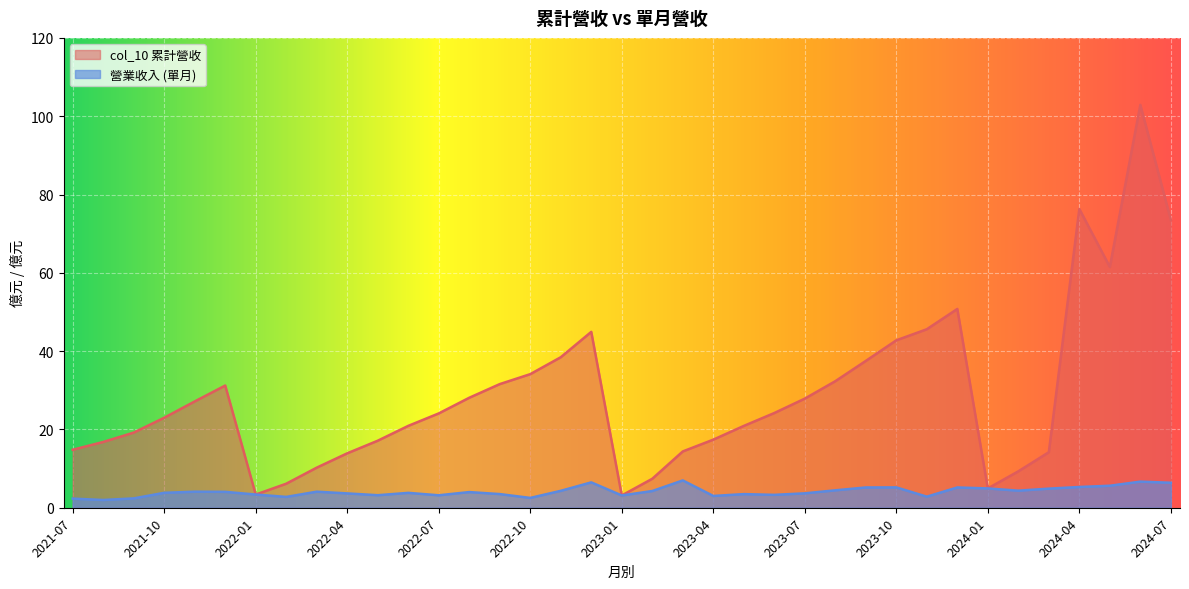

Reading right to left, list all the values displayed in this chart.

col_10: 2021-07=14.8	2021-08=16.8	2021-09=19.2	2021-10=23.0	2021-11=27.1	2021-12=31.2	2022-01=3.4	2022-02=6.1	2022-03=10.2	2022-04=13.9	2022-05=17.1	2022-06=20.9	2022-07=24.1	2022-08=28.1	2022-09=31.6	2022-10=34.1	2022-11=38.4	2022-12=44.9	2023-01=3.1	2023-02=7.4	2023-03=14.4	2023-04=17.4	2023-05=20.9	2023-06=24.2	2023-07=27.9	2023-08=32.3	2023-09=37.5	2023-10=42.8	2023-11=45.6	2023-12=50.8	2024-01=4.9	2024-02=9.3	2024-03=14.2	2024-04=76.3	2024-05=61.5	2024-06=102.9	2024-07=73.5
營業收入: 2021-07=2.3	2021-08=2.0	2021-09=2.4	2021-10=3.8	2021-11=4.1	2021-12=4.1	2022-01=3.4	2022-02=2.8	2022-03=4.1	2022-04=3.7	2022-05=3.2	2022-06=3.8	2022-07=3.2	2022-08=4.0	2022-09=3.5	2022-10=2.5	2022-11=4.3	2022-12=6.5	2023-01=3.1	2023-02=4.3	2023-03=7.0	2023-04=3.0	2023-05=3.5	2023-06=3.3	2023-07=3.7	2023-08=4.5	2023-09=5.2	2023-10=5.2	2023-11=2.8	2023-12=5.2	2024-01=4.9	2024-02=4.4	2024-03=4.9	2024-04=5.3	2024-05=5.6	2024-06=6.7	2024-07=6.4